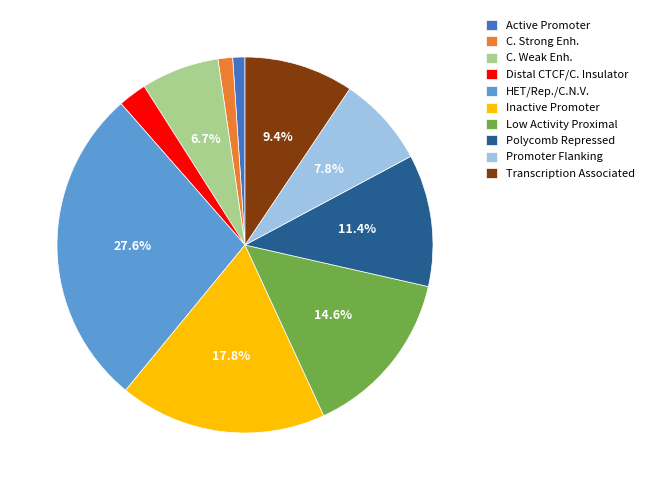

Count the number of slices in the pie.

10